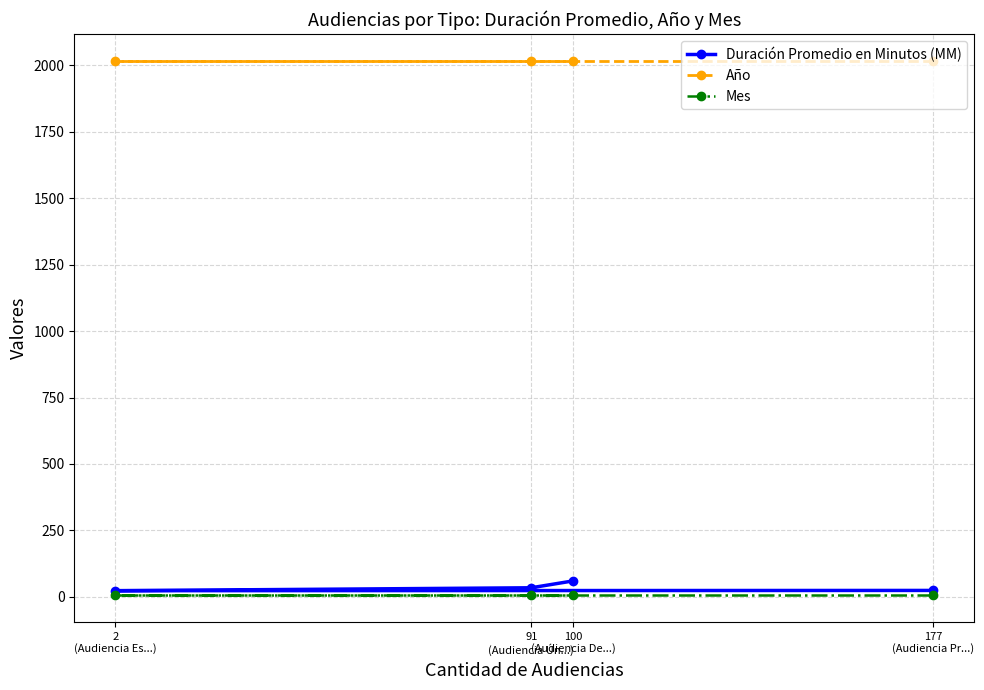

What is the difference between the Duración Promedio en Minutos (MM) values at 177
(Audiencia Pr...) and 2
(Audiencia Es...)?

1